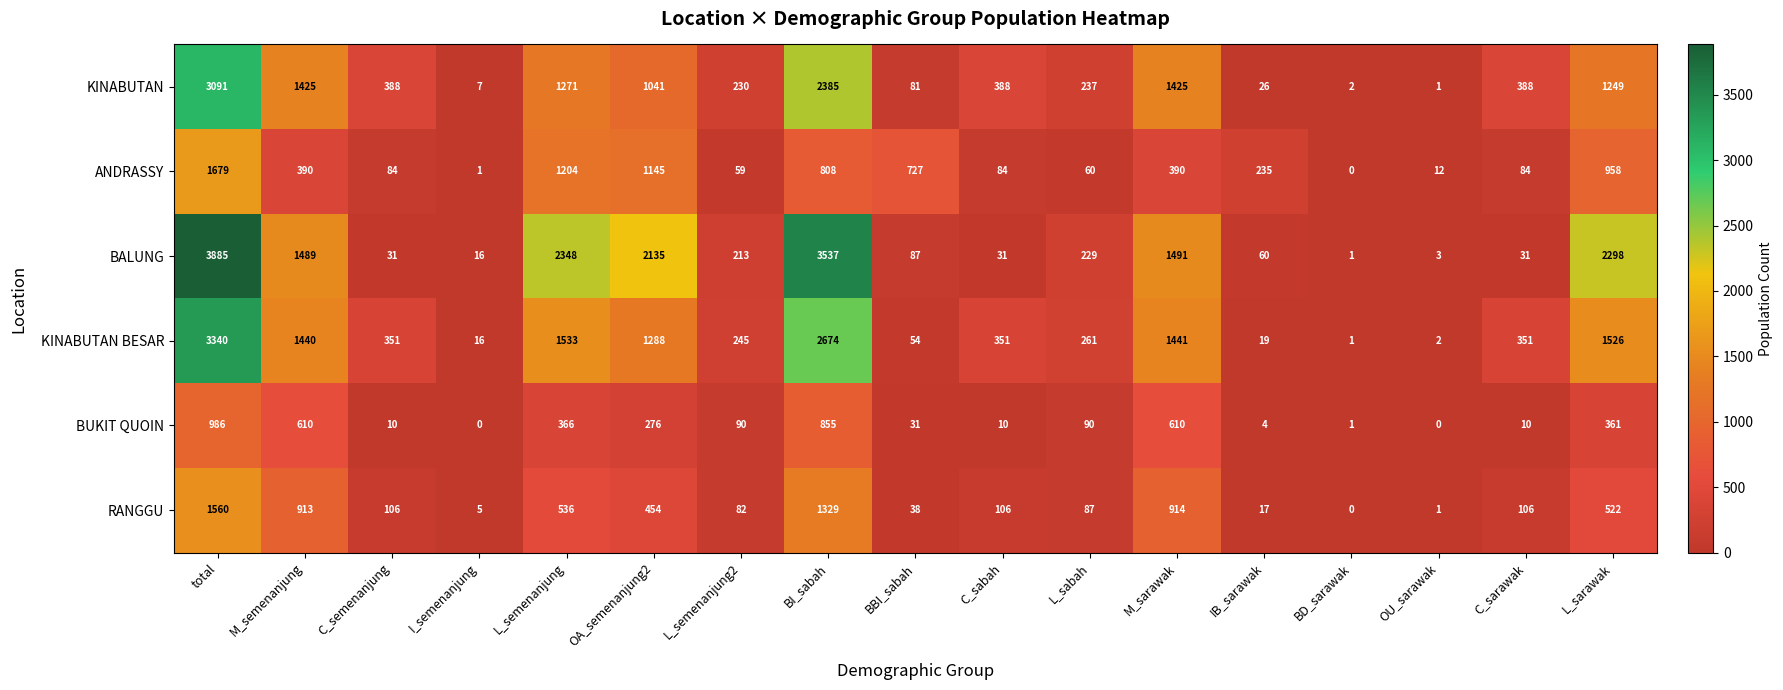

The KINABUTAN BESAR series shows 24 at I_semenanjung. True or false?

False